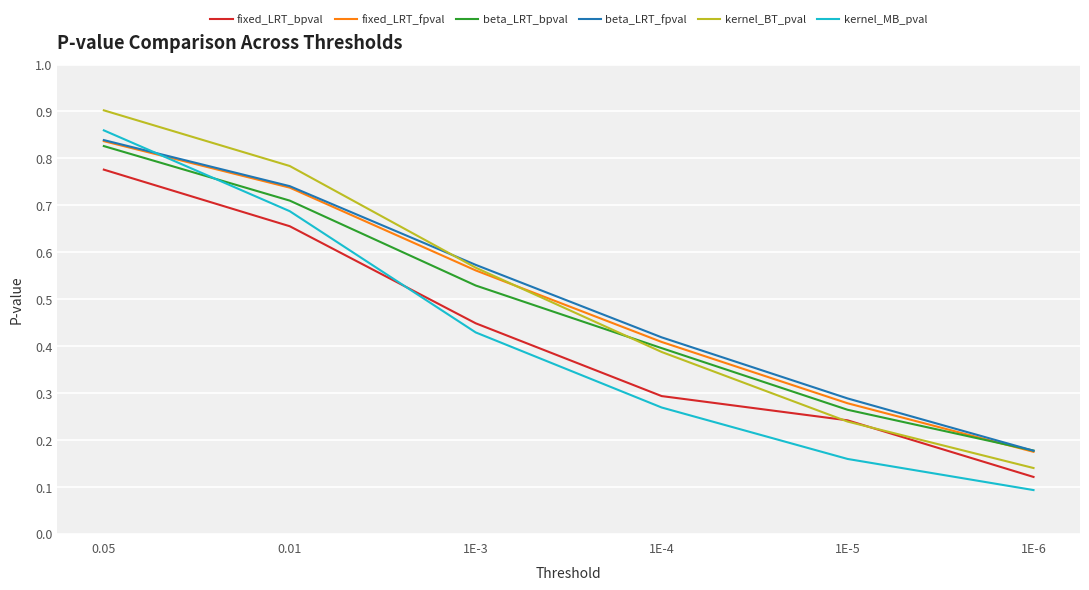

Is the value of fixed_LRT_fpval at 1E-4 greater than the value of kernel_MB_pval at 1E-4?

Yes